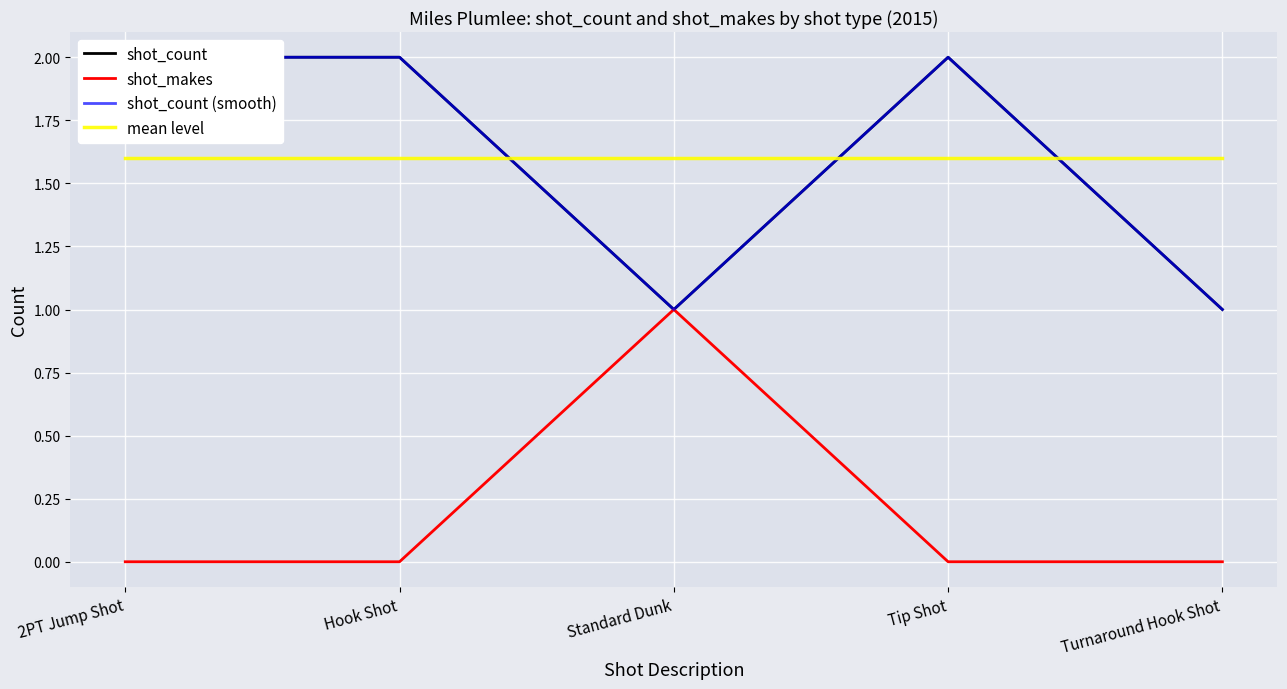

Is it true that shot_count (smooth) equals 1.3 at 2PT Jump Shot?

False